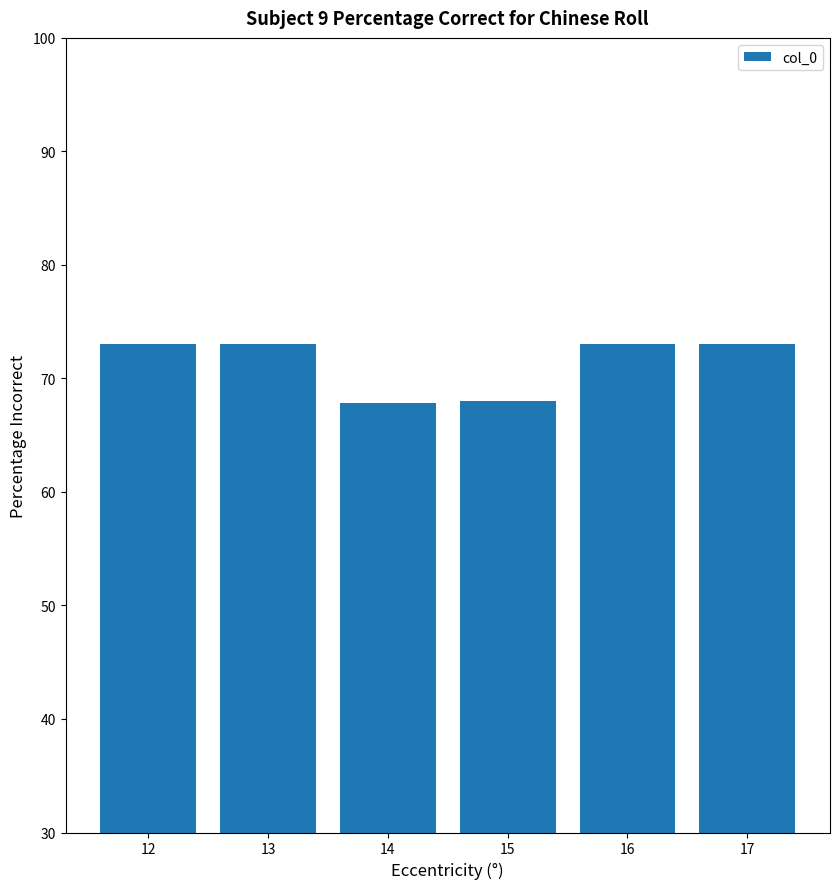

What is the sum of all values?

427.8